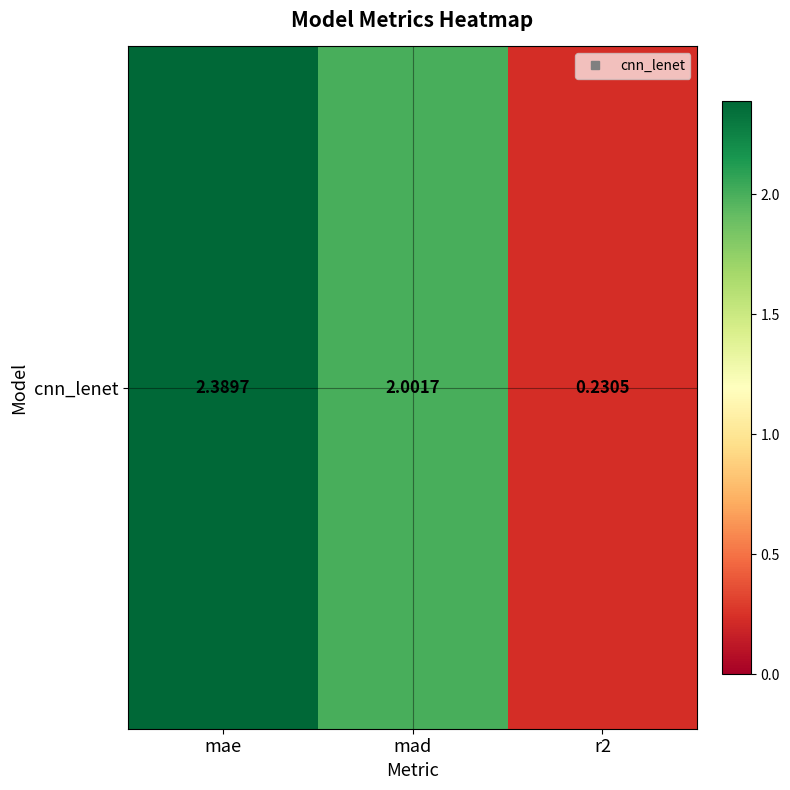

Approximately how many times larger is the value at r2 compared to mae?

0.1